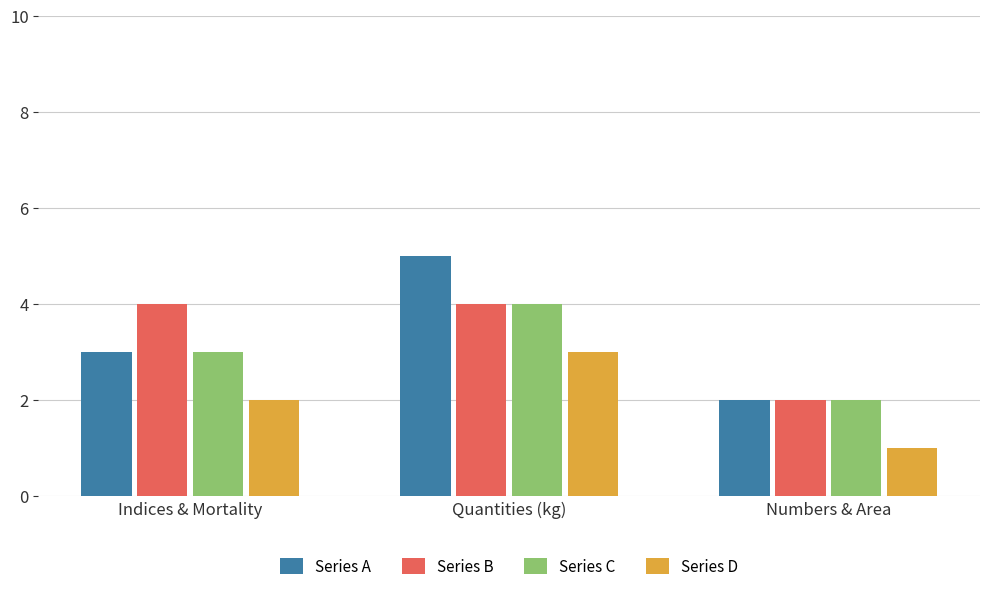

Between Quantities (kg) and Numbers & Area, which series saw the biggest shift?

Series A